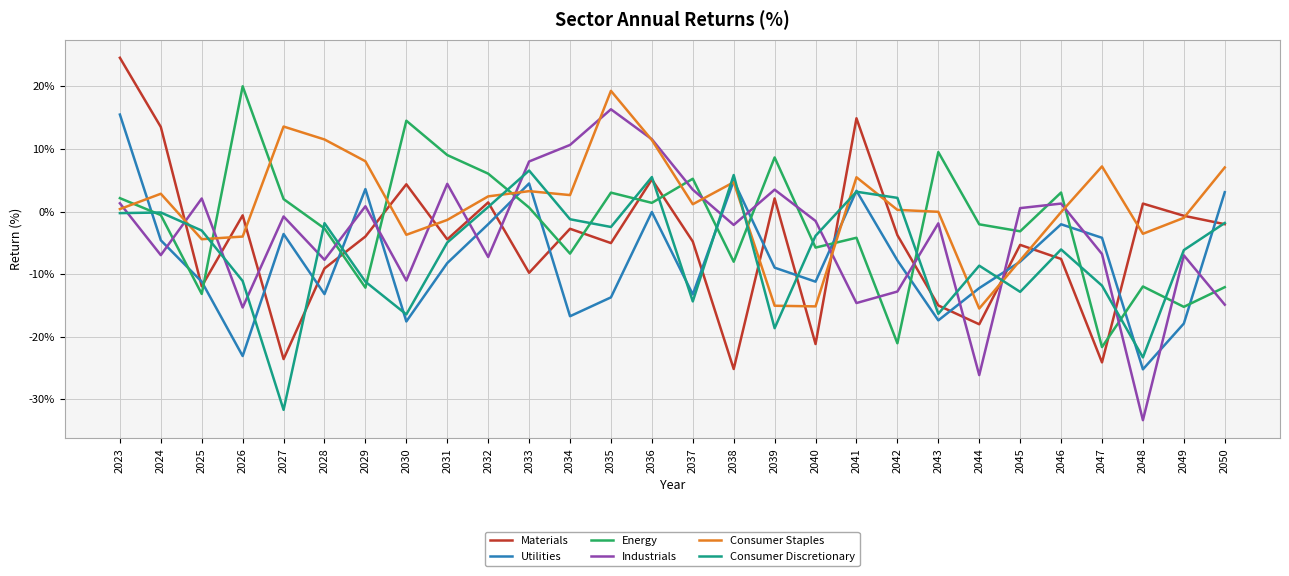

At which label does Utilities first exceed -8?

2023